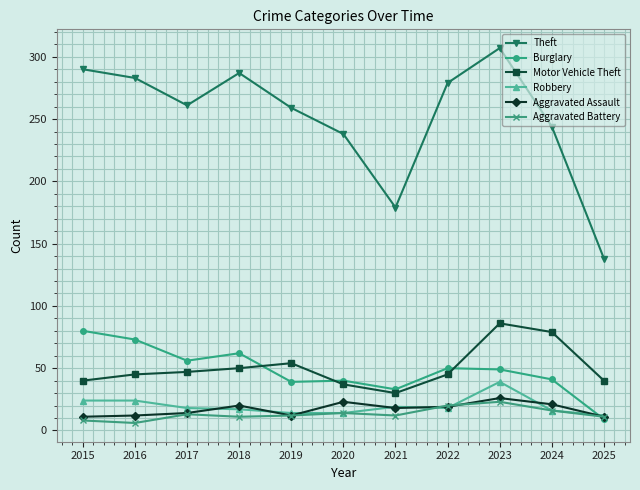

What is the greatest value displayed?

307